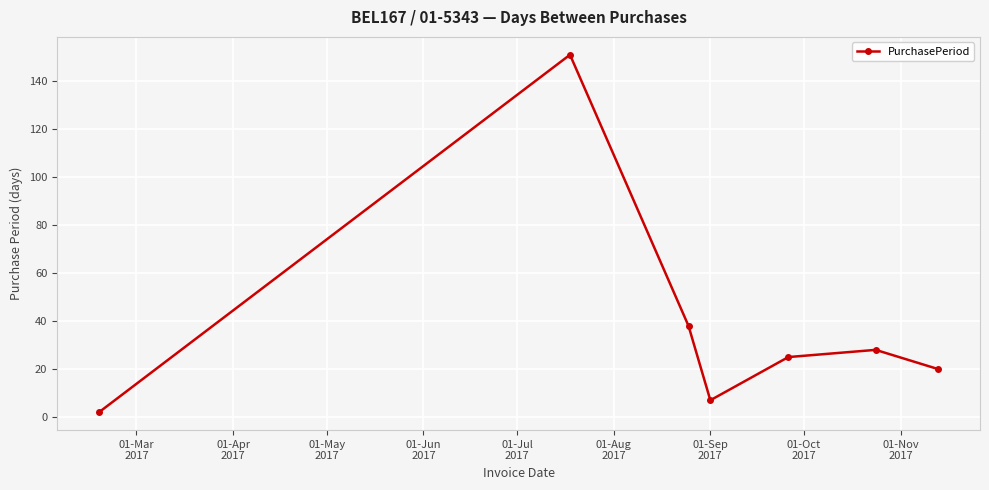

How many points are higher than both their immediate neighbors (excluding endpoints)?

2